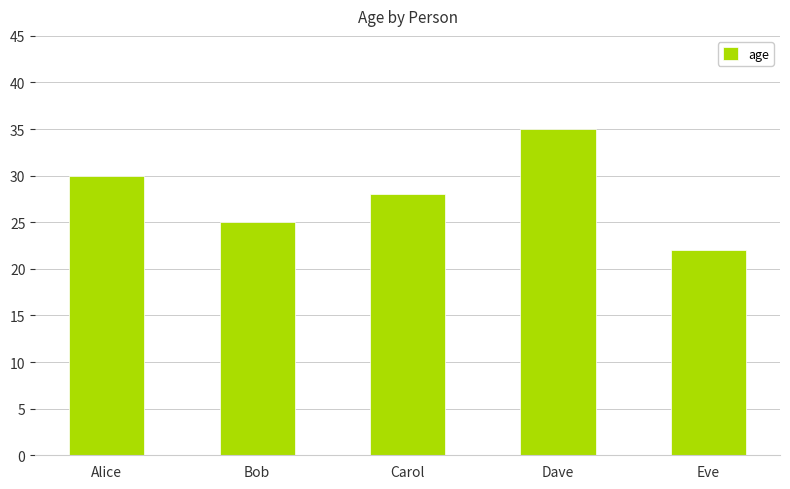

What value does the data have at Dave, to the nearest 5?

35